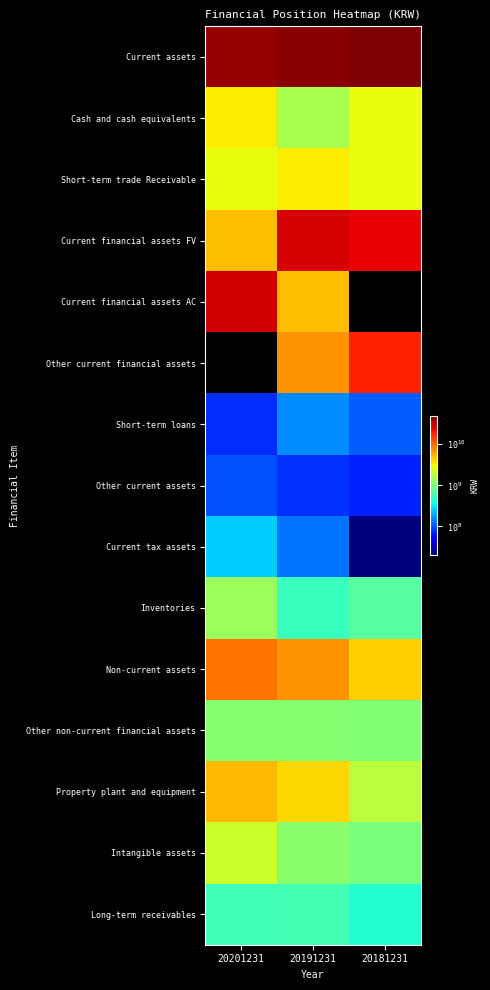

Reading left to right, list all the values displayed in this chart.

Current assets: 20201231=40687362016	20191231=44792853454	20181231=48486250896
Cash and cash equivalents: 20201231=3392703586	20191231=1509885839	20181231=2774374090
Short-term trade Receivable: 20201231=2726222312	20191231=3415907607	20181231=2740203118
Current financial assets FV: 20201231=5011700000	20191231=26959923275	20181231=24079470253
Current financial assets AC: 20201231=27800000000	20191231=5009899653	20181231=0
Other current financial assets: 20201231=0	20191231=7000000000	20181231=18000000000
Short-term loans: 20201231=76540338	20191231=156901529	20181231=109725372
Other current assets: 20201231=98236192	20191231=77545841	20181231=69307638
Current tax assets: 20201231=253829210	20191231=132975935	20181231=20197020
Inventories: 20201231=1328130378	20191231=529813775	20181231=692973405
Non-current assets: 20201231=9110883815	20191231=7014622971	20181231=4378944273
Other non-current financial assets: 20201231=1091582214	20191231=1086528446	20181231=1073708970
Property plant and equipment: 20201231=5229834045	20191231=4105274884	20181231=1817240884
Intangible assets: 20201231=2112262412	20191231=1139263718	20181231=974974611
Long-term receivables: 20201231=565977236	20191231=584327617	20181231=436575790